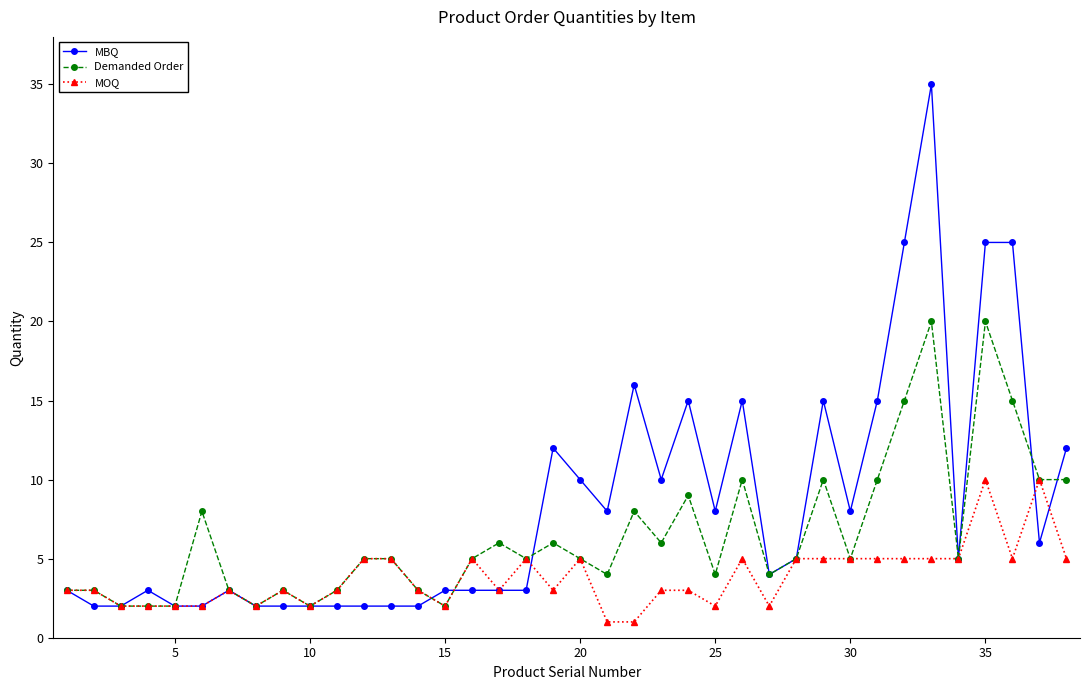

Which series has the largest total across all categories?

MBQ